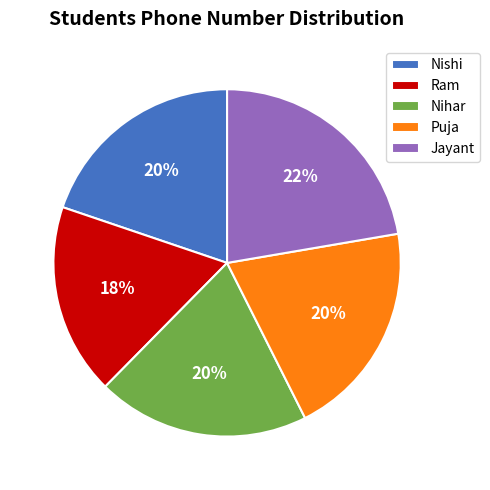

To the nearest percent, what is the combined percentage of Nishi and Ram?

38%